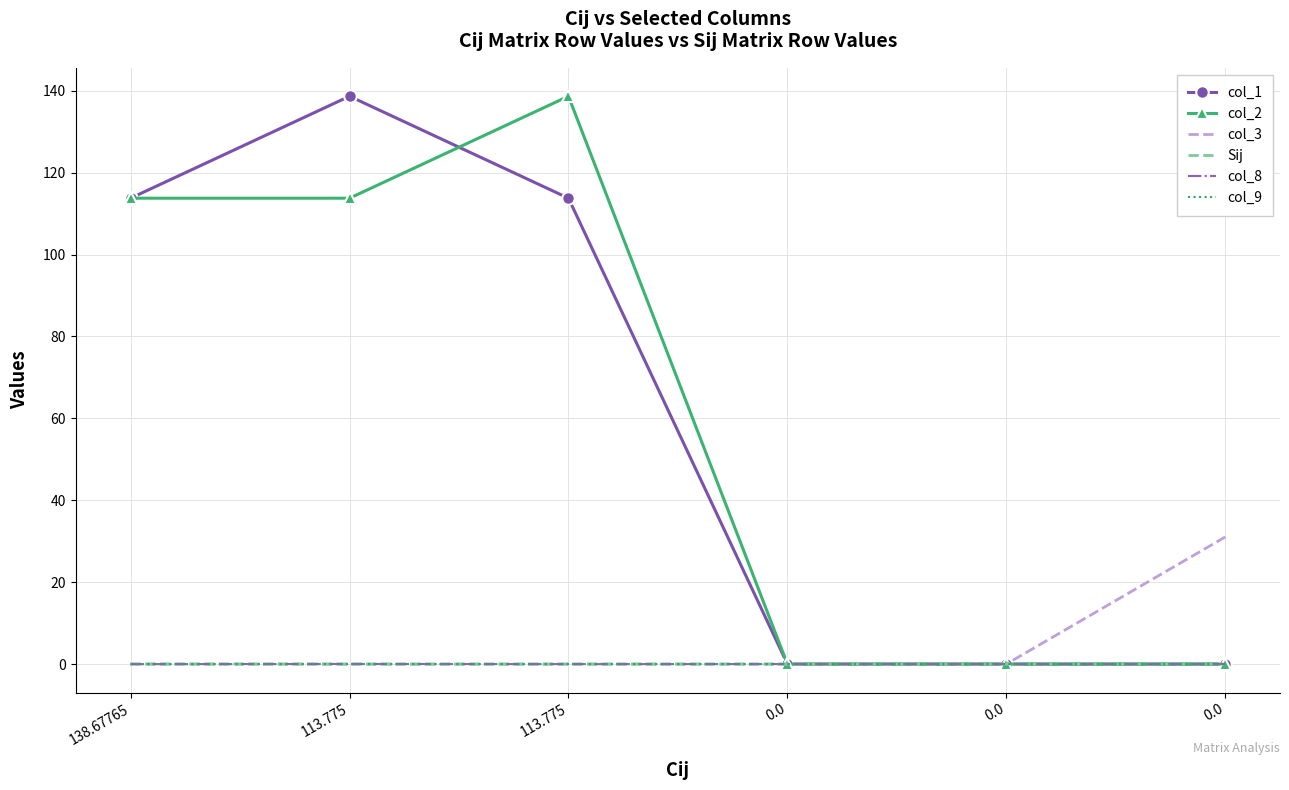

What is the difference between the second highest and minimum values in the col_2 series?

113.8